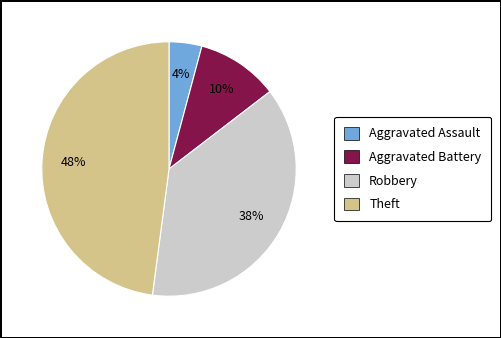

To the nearest percent, what percentage of the pie is Aggravated Battery?

10%